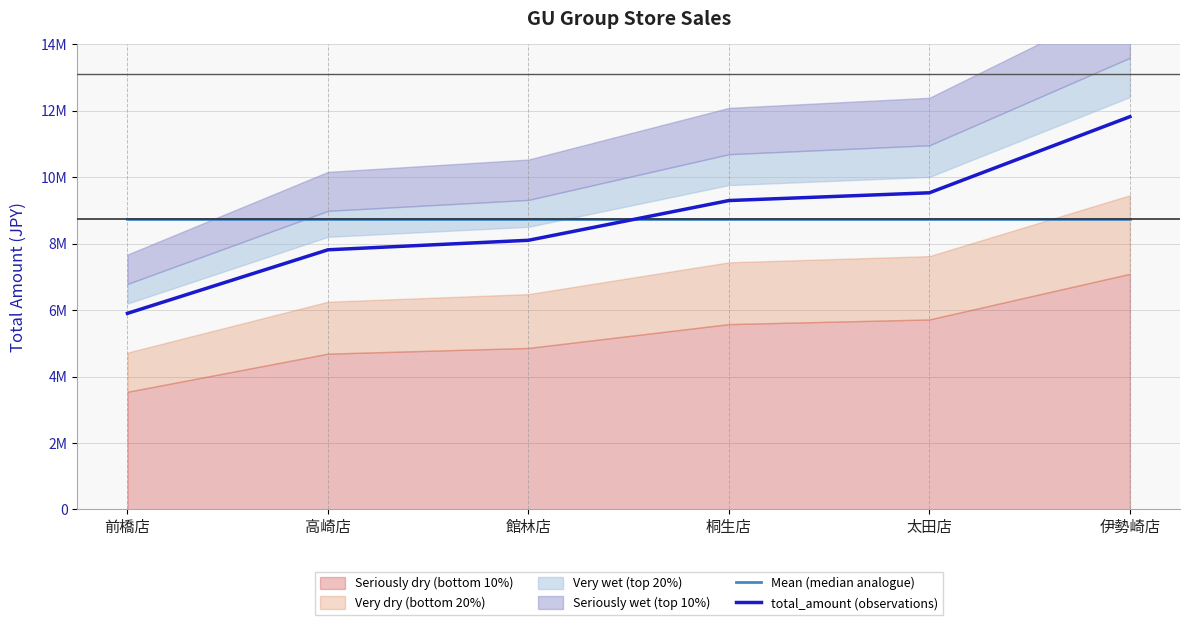

Reading left to right, extract all data points from this chart.

Mean (median analogue): 8744631.5	8744631.5	8744631.5	8744631.5	8744631.5	8744631.5
total_amount (observations): 5901819.0	7814971.0	8101347.0	9297444.0	9530984.0	11821224.0